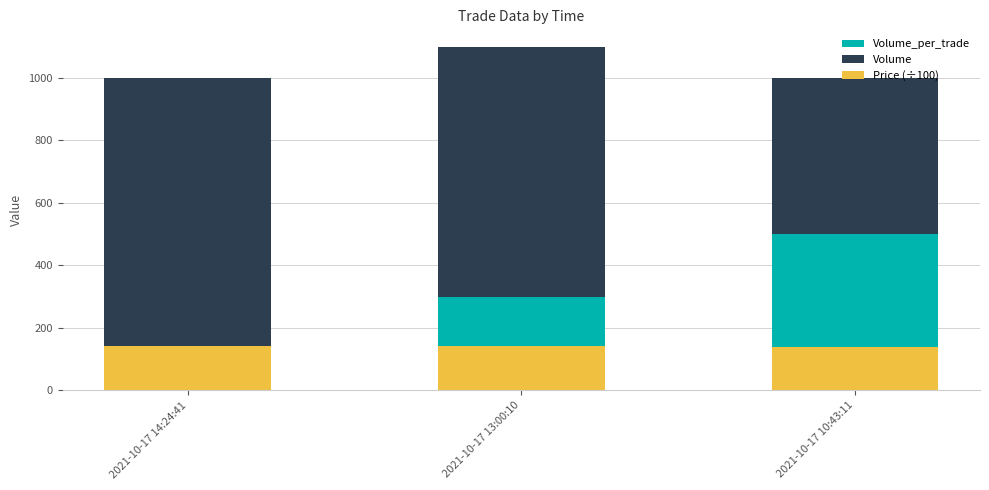

Where is Price (÷100) nearest to the value 140?

2021-10-17 10:43:11